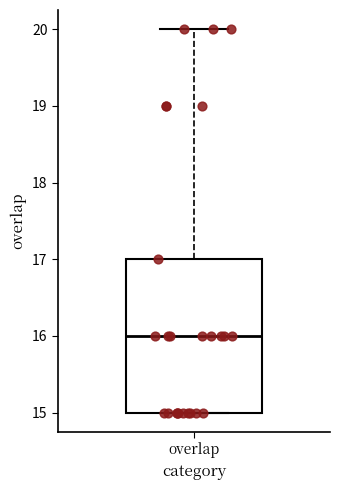

Where is the lower edge of the box for overlap on the y-axis? The values are not printed on the chart, so give them approximately, as read against the axis.

15